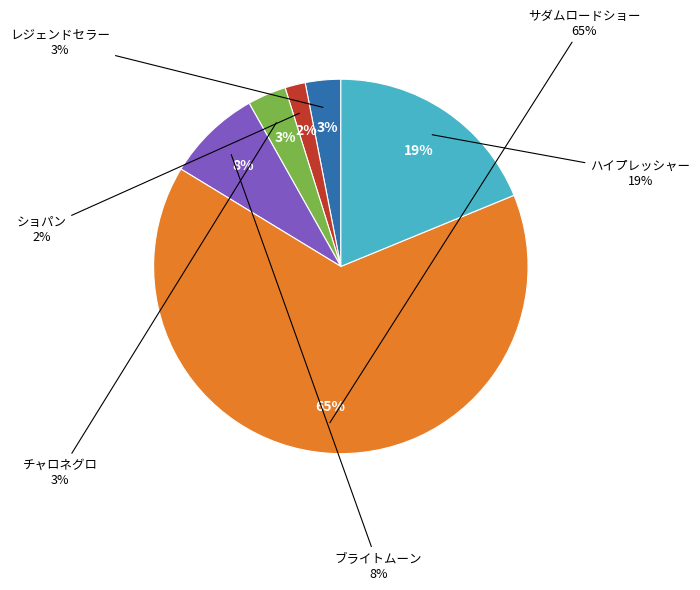

Is there any slice that represents more than half of the pie?

Yes